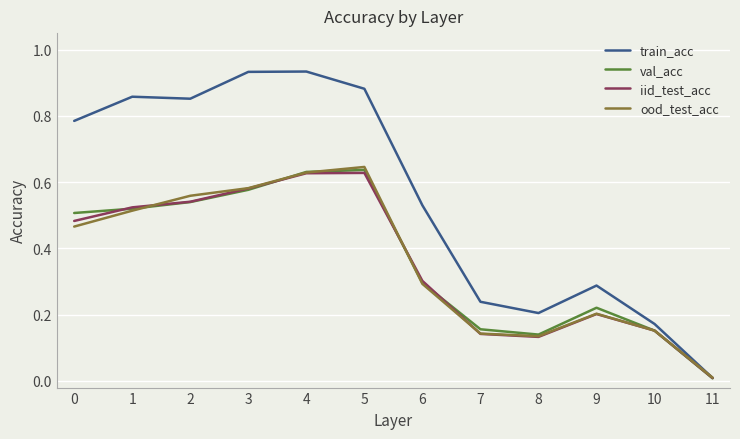

True or false: iid_test_acc has a value of 0.1 at 6.

False